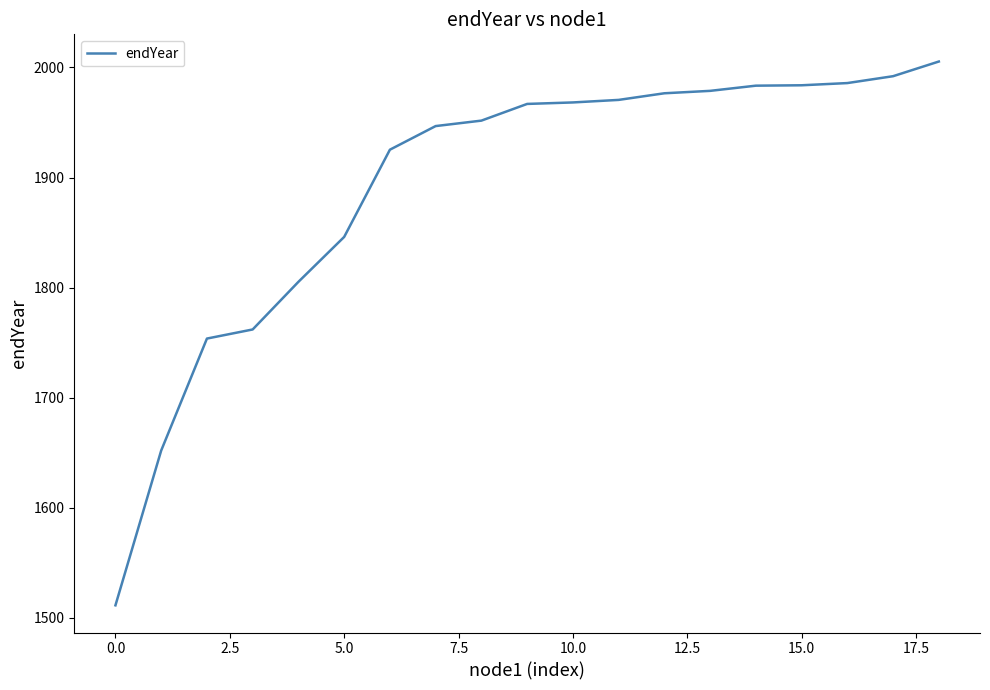

What is the difference between the maximum and minimum values?

494.1